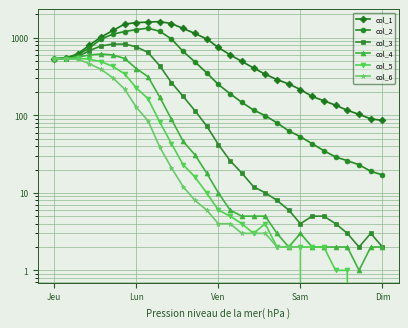

At which category is the sum across all series the highest?

6